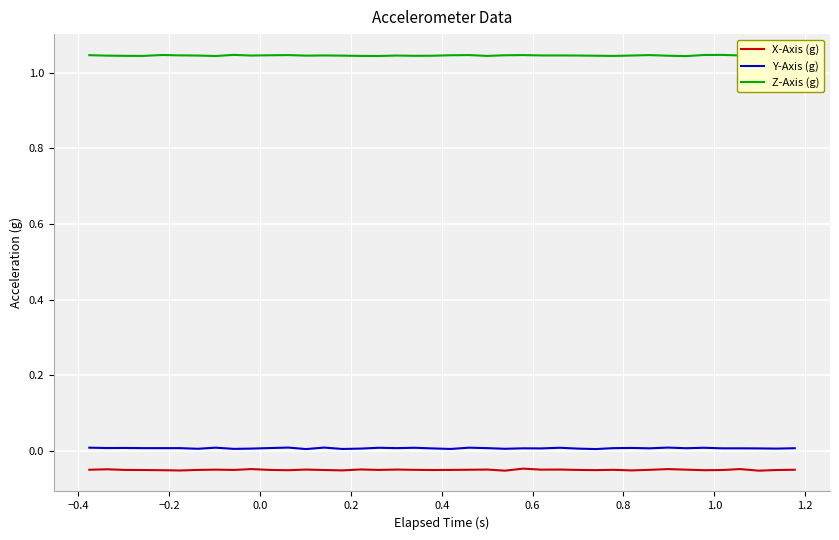

How many Z-Axis (g) values are between 1 and 2?

40